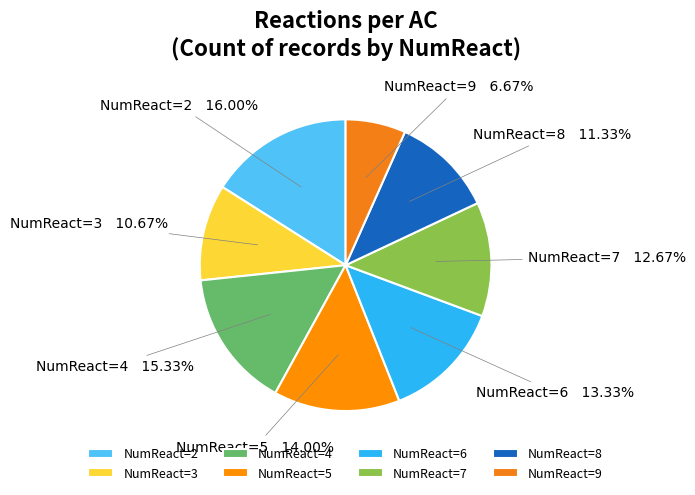

Combined, do NumReact=4 and NumReact=3 account for over 50%?

No